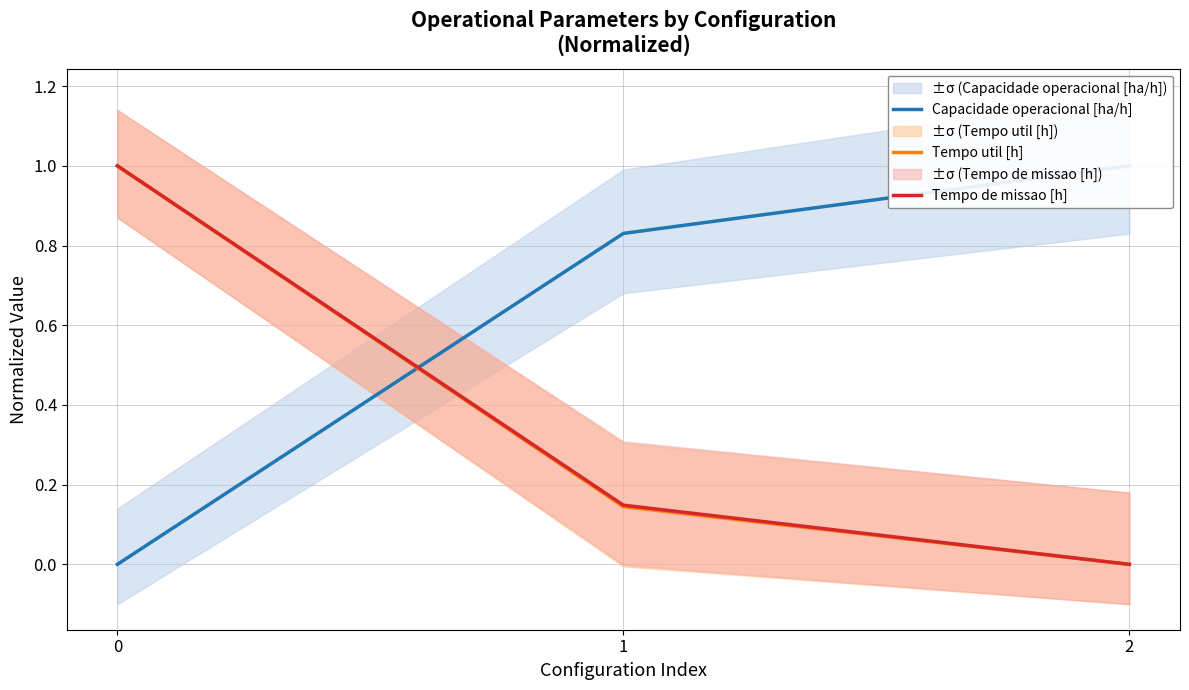

Rank the categories by Tempo de missao [h] value from lowest to highest.

2, 1, 0